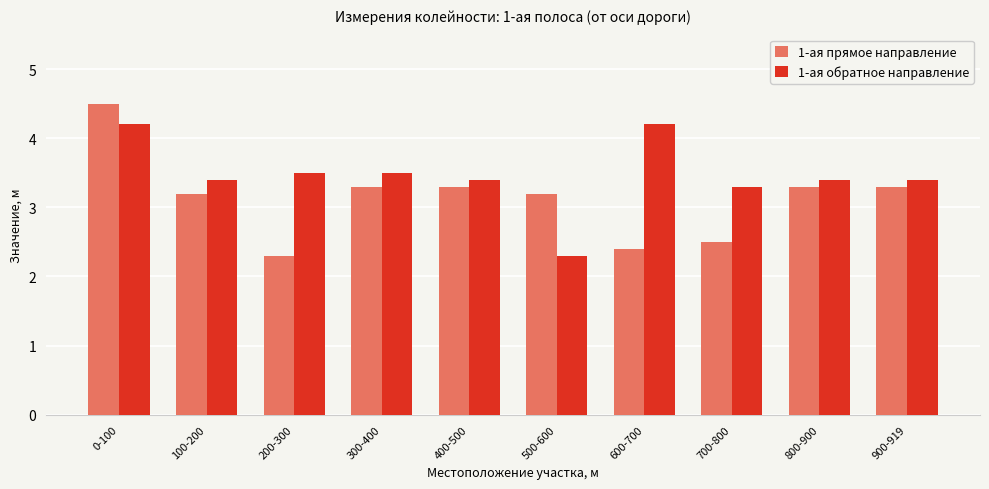

What are all the series names shown in the legend?

1-ая прямое направление, 1-ая обратное направление